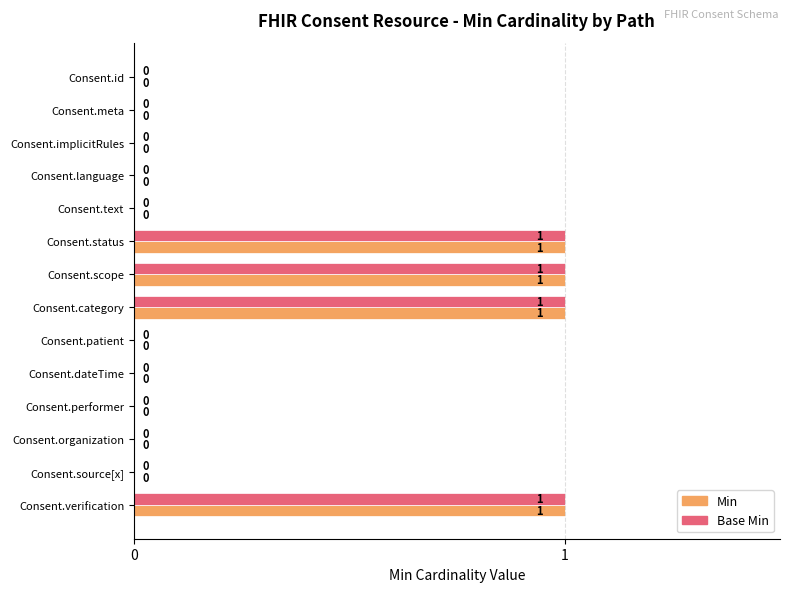

True or false: Min has a value of 0 at Consent.scope.

False